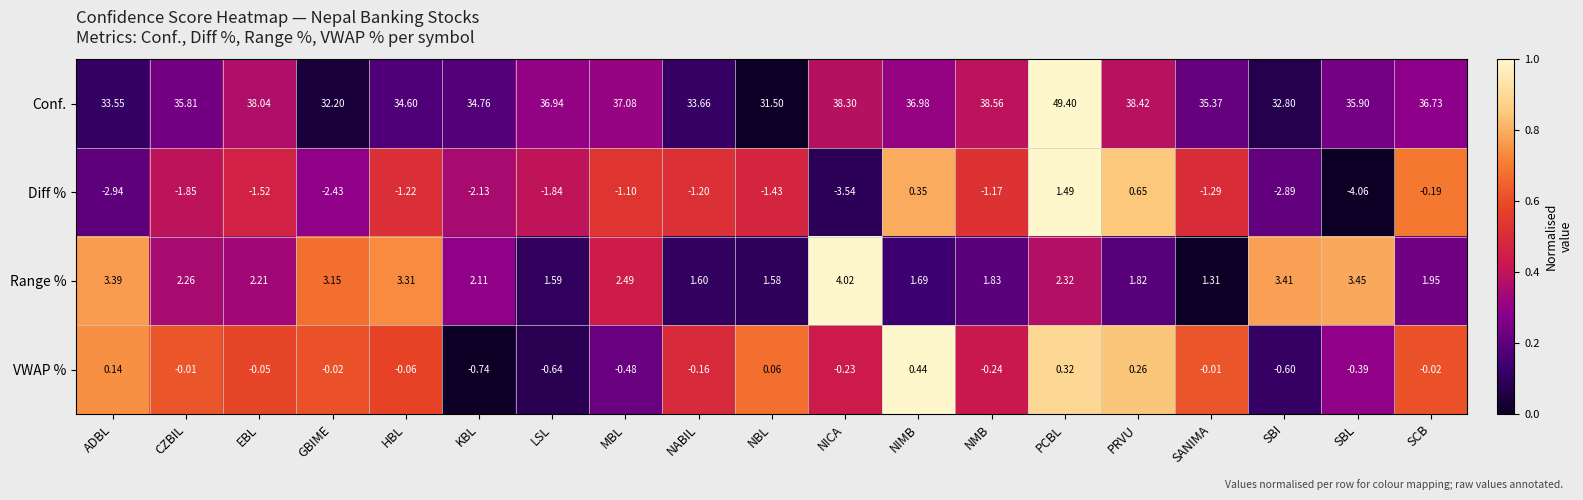

Rank the series by their maximum value, from lowest to highest.

VWAP %, Diff %, Range %, Conf.